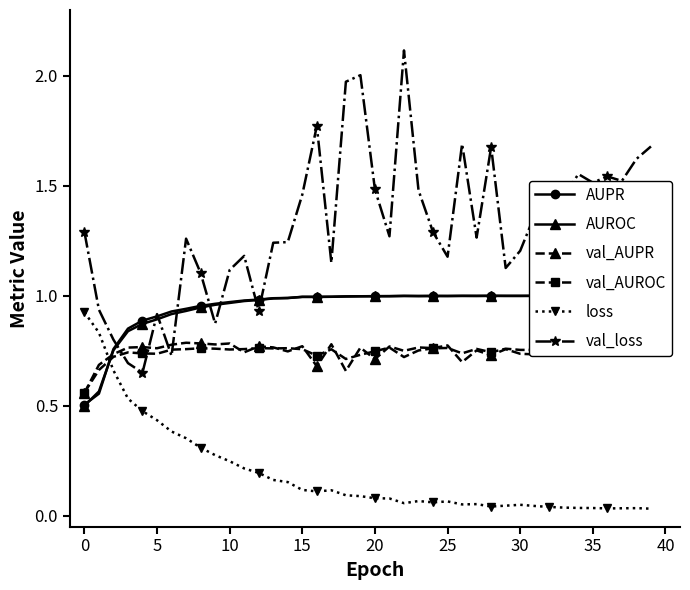

The value of loss at 29 is 0.0. True or false?

False